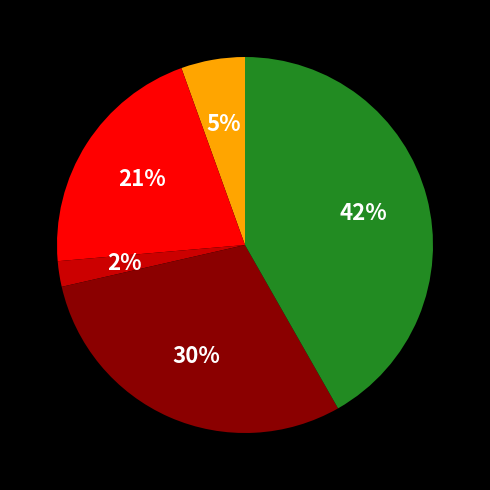

How many slices are in this pie chart?

5